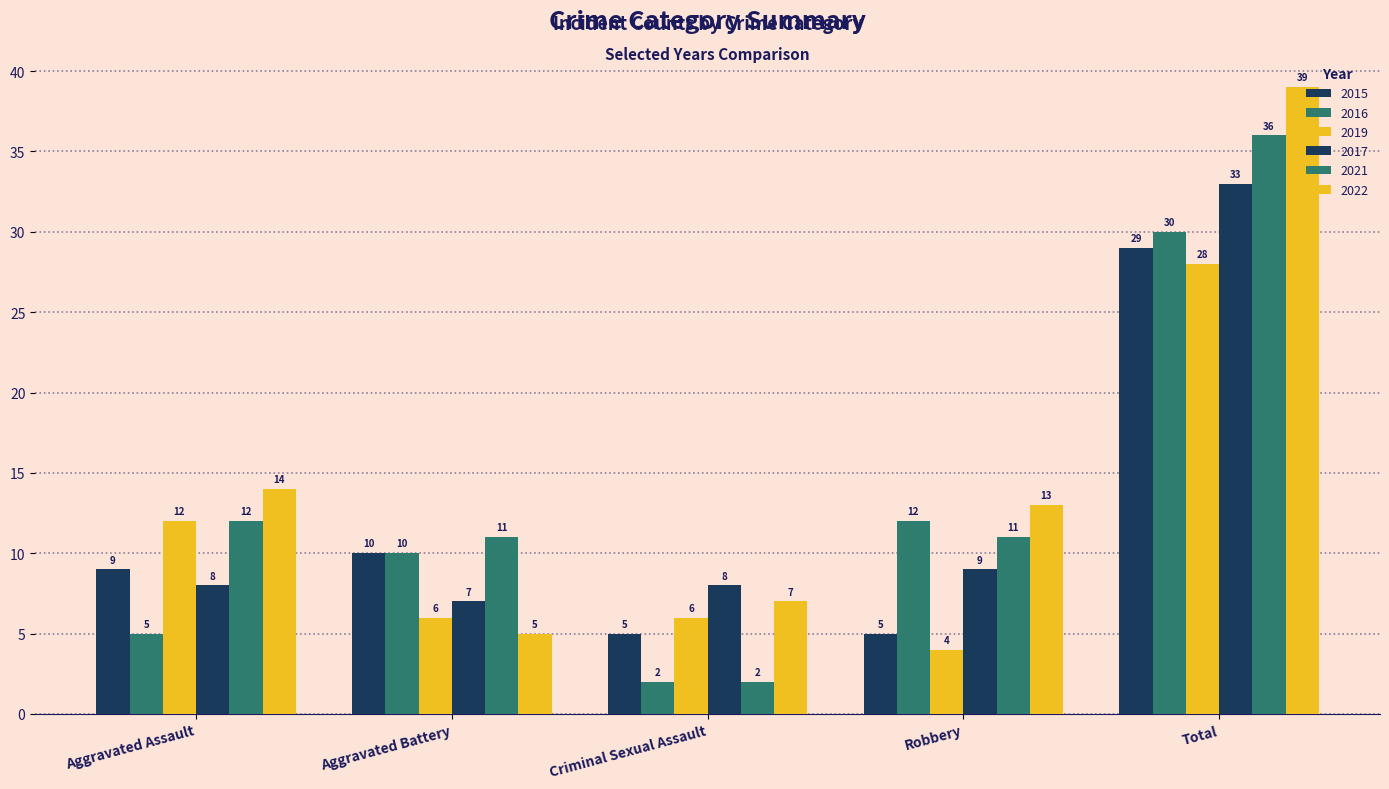

What position from the left is Criminal Sexual Assault?

3